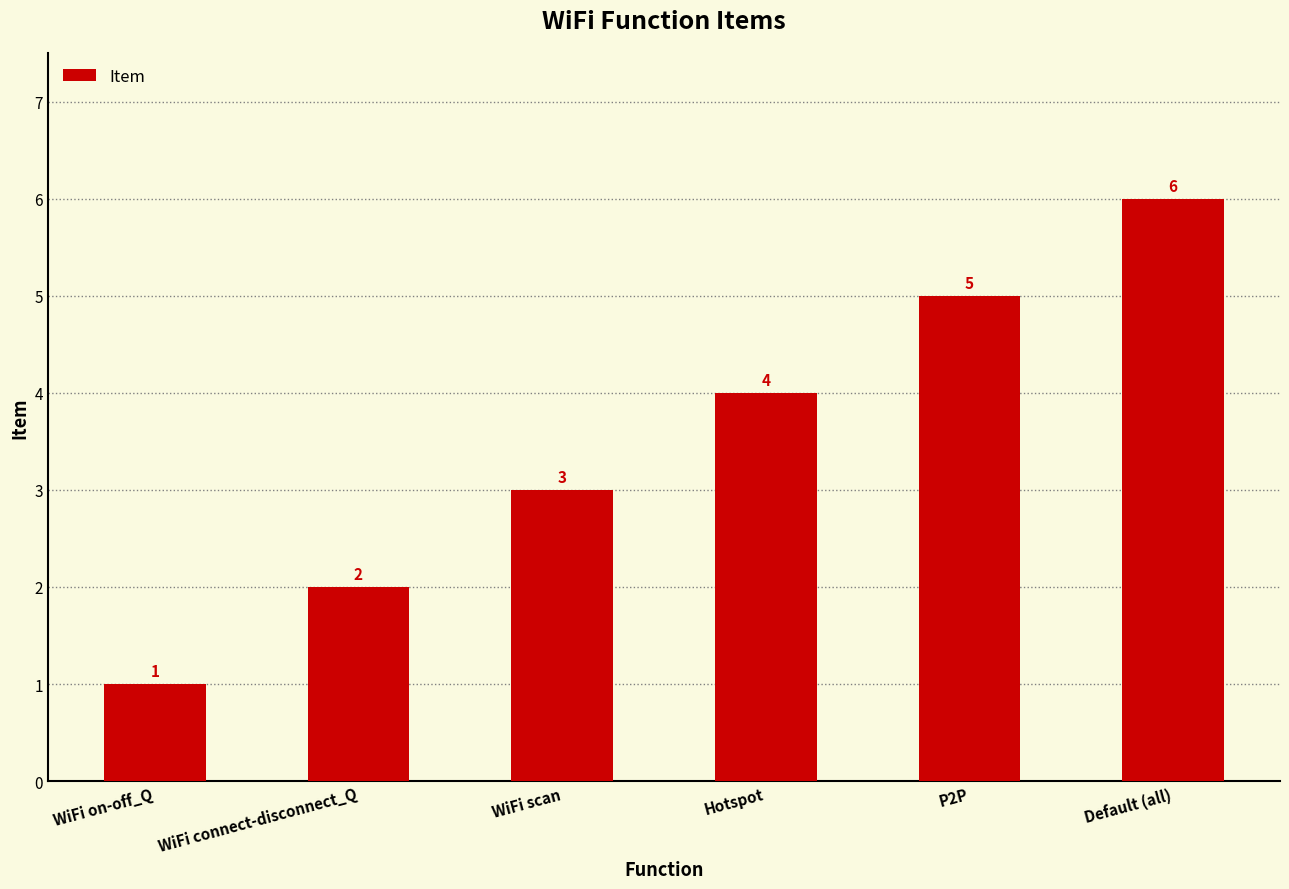

How many data points are less than 4?

3